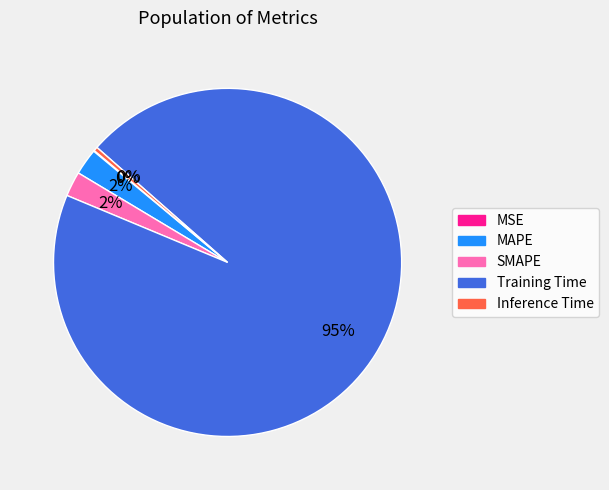

True or false: Training Time accounts for 95% of the total.

True